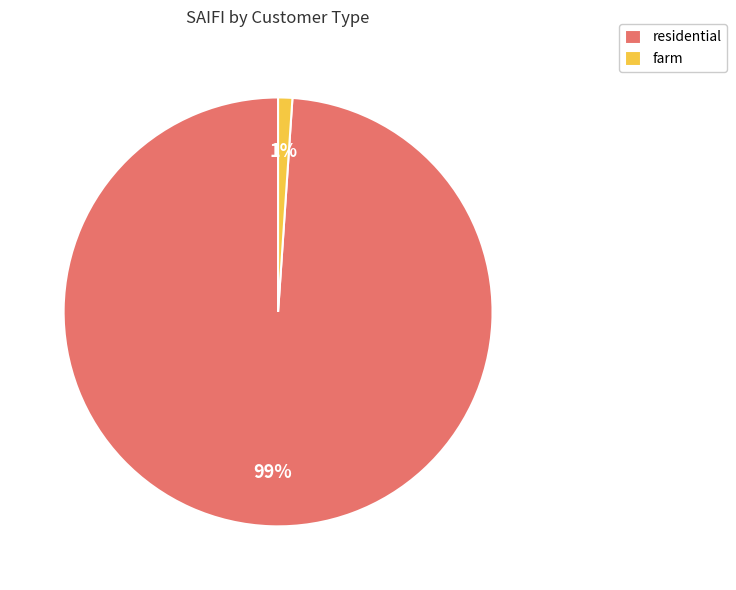

The farm slice represents 1% of the pie. True or false?

True